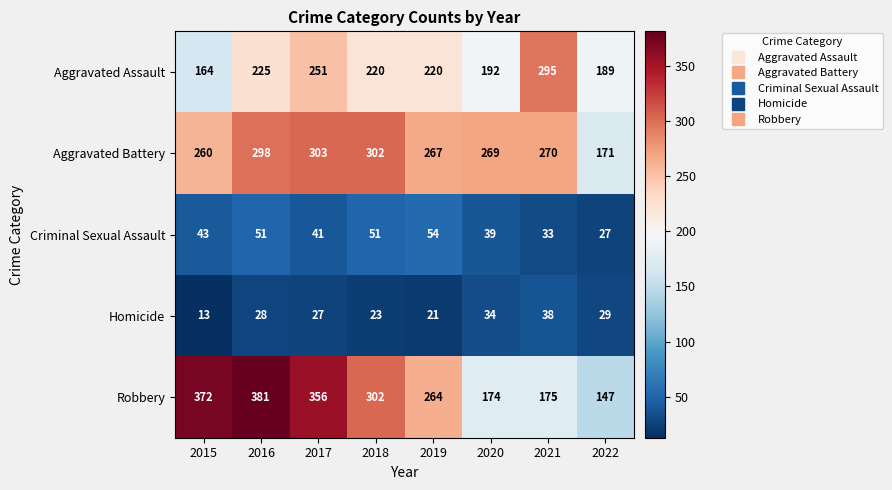

What value does the Aggravated Battery series have at 2015?

260